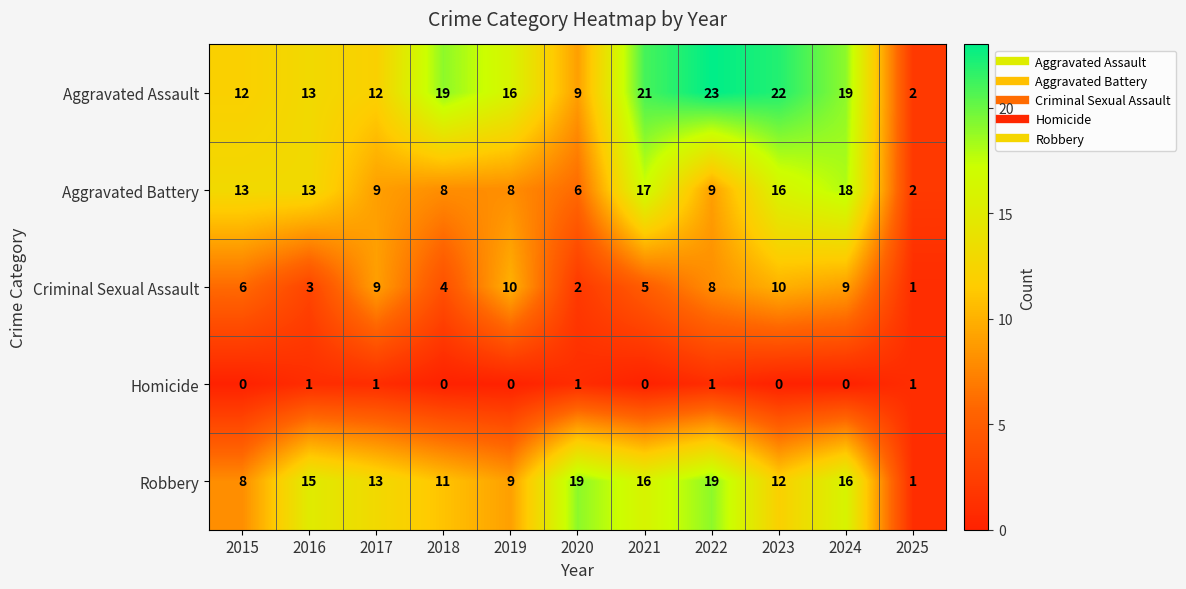

What value does the Aggravated Battery series have at 2015?

13